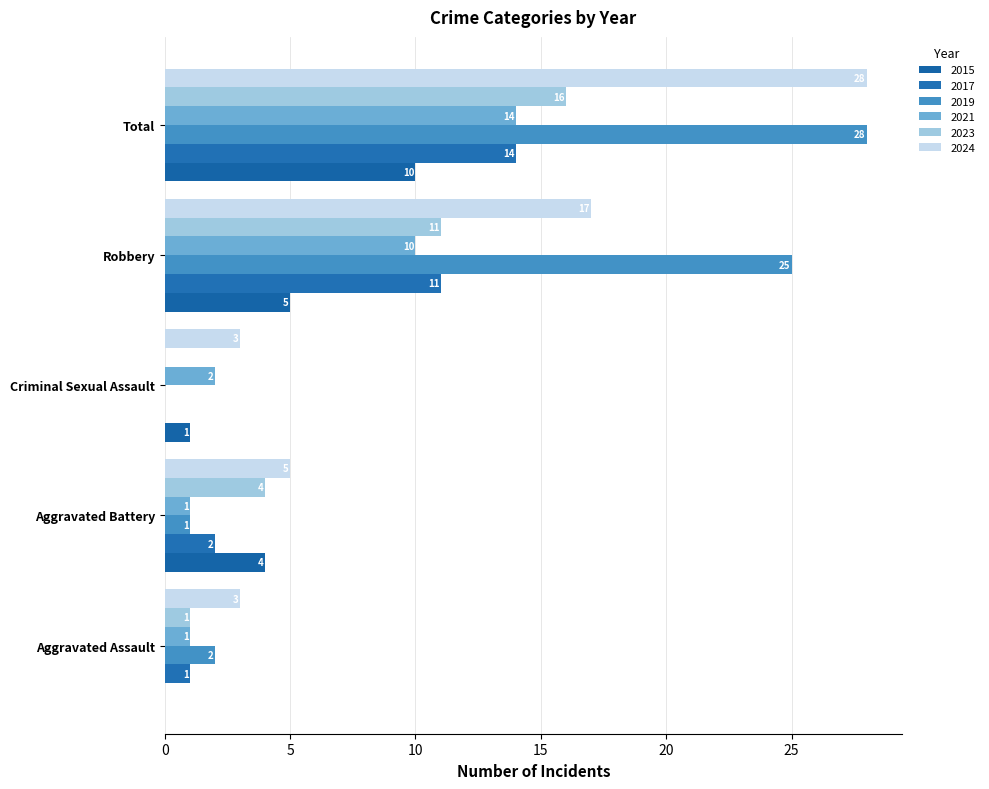

True or false: 2023 has a value of 1 at Aggravated Battery.

False